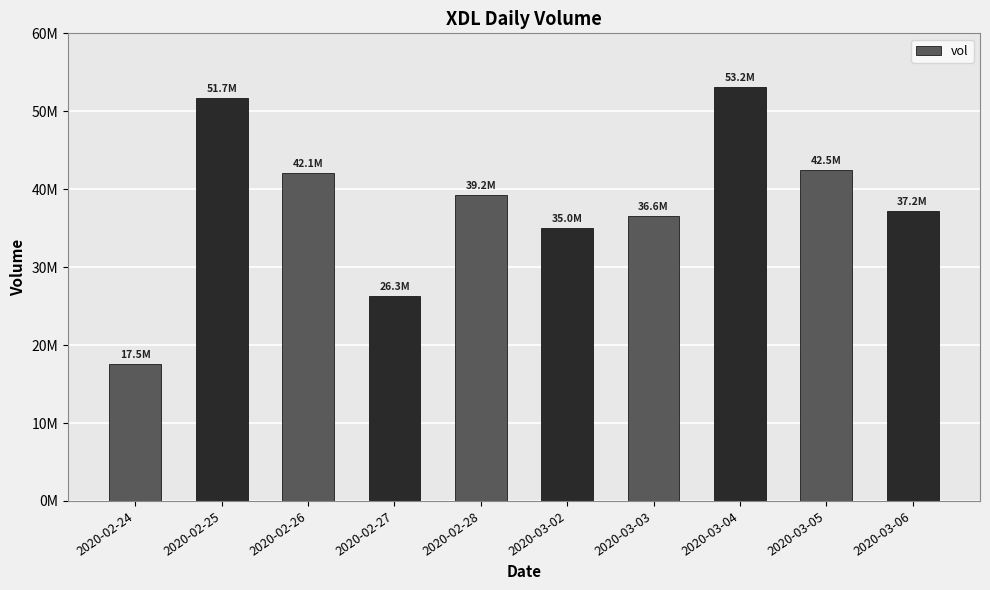

Does the chart contain any negative values?

No